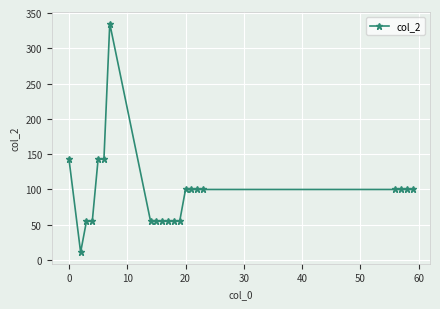

What is the smallest value displayed?

11